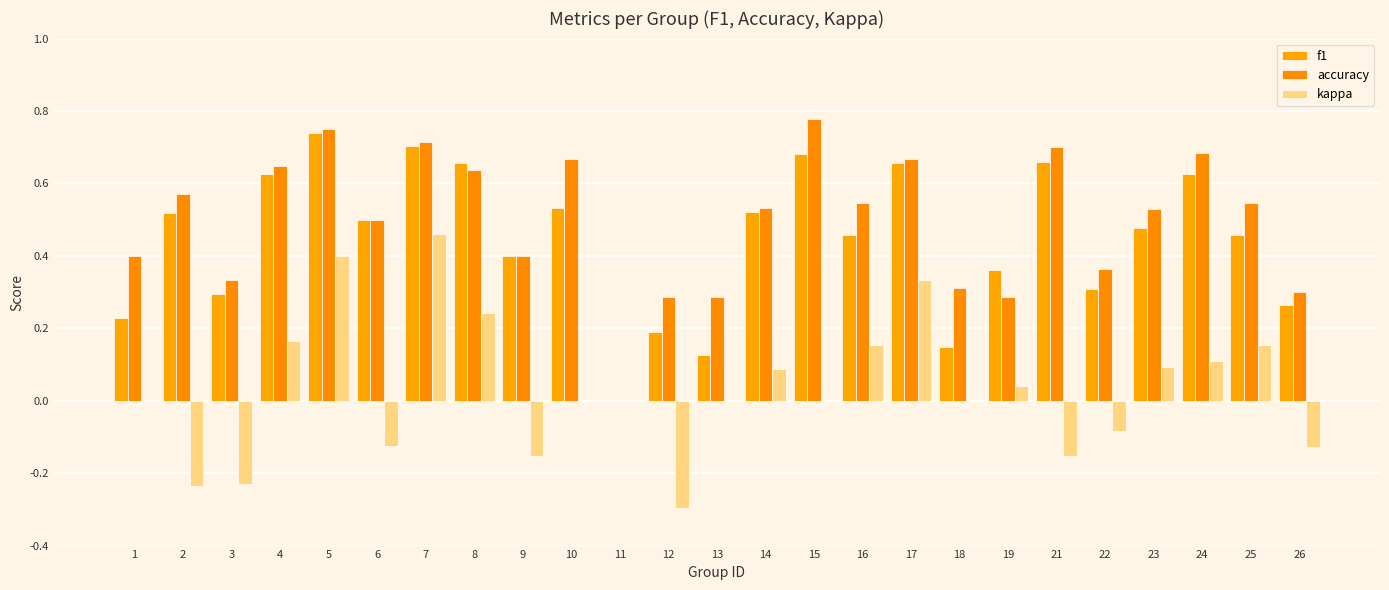

Rank the series by their maximum value, from lowest to highest.

kappa, f1, accuracy